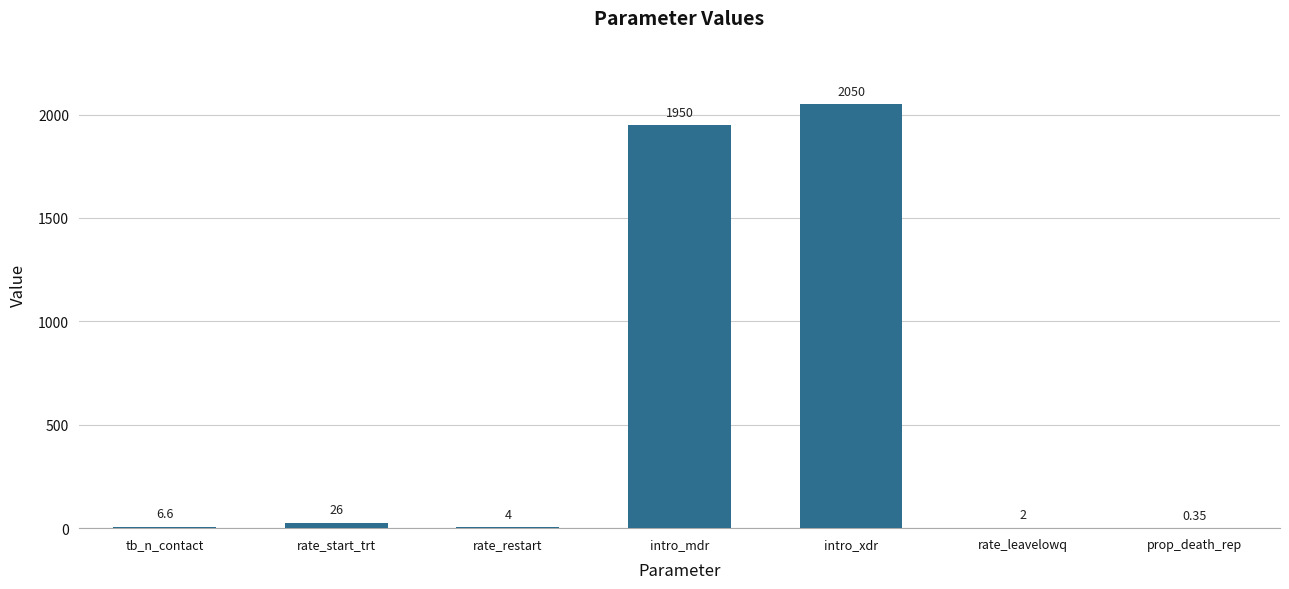

At which category does the chart reach its peak across all series?

intro_xdr